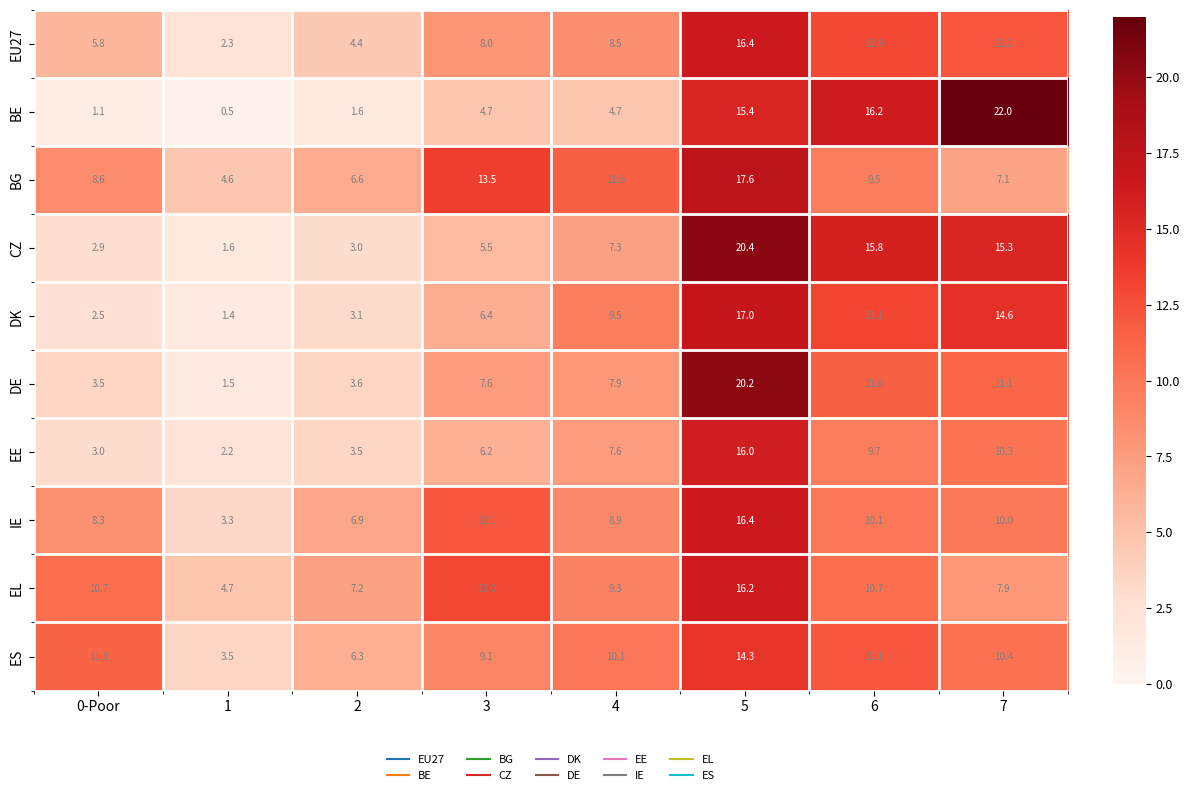

How many series are shown in this chart?

10